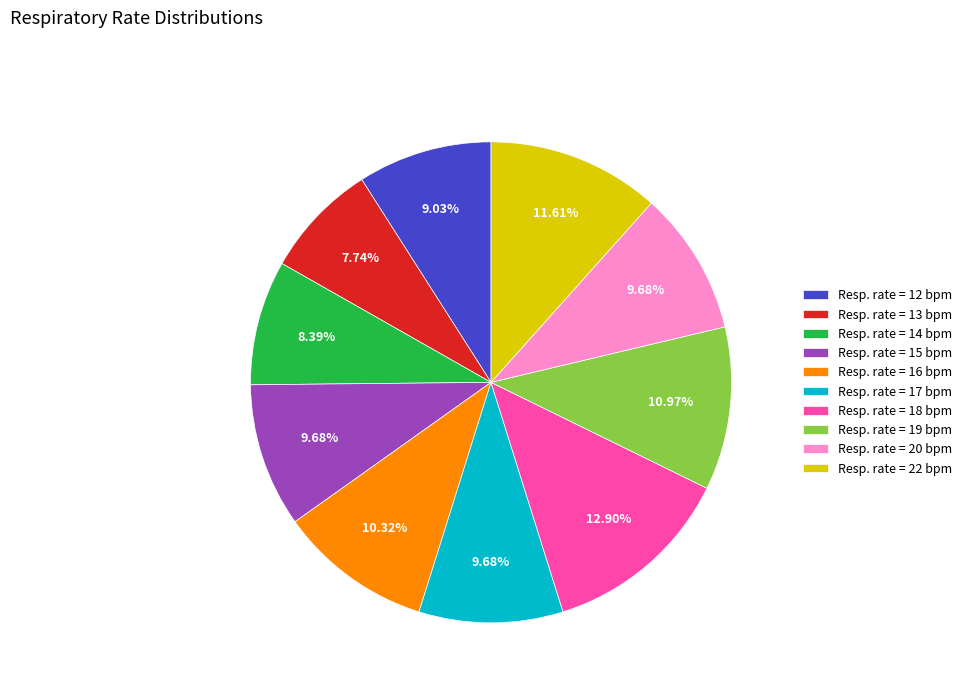

Which slice is the largest?

Resp. rate = 18 bpm